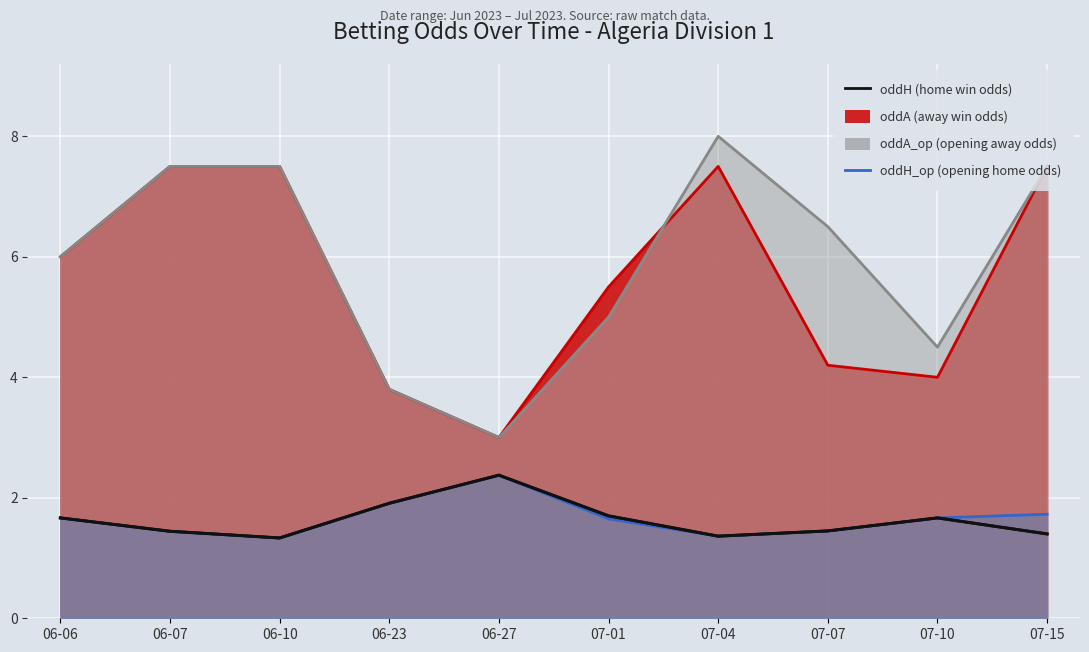

Rank the categories by value from highest to lowest.

06-27, 06-23, 07-01, 06-06, 07-10, 07-07, 06-07, 07-15, 07-04, 06-10